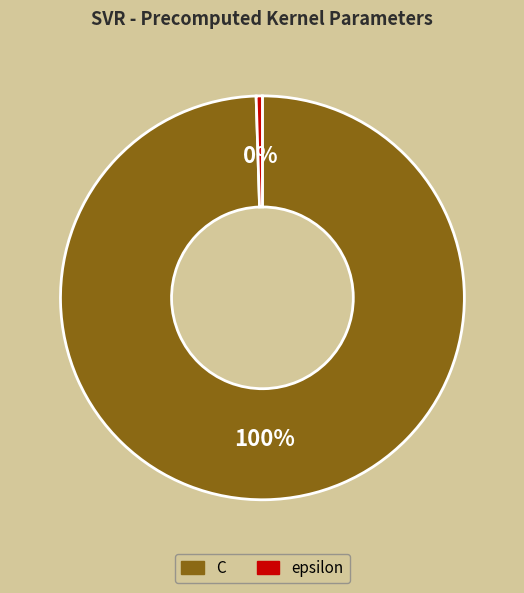

Count the number of slices in the pie.

2